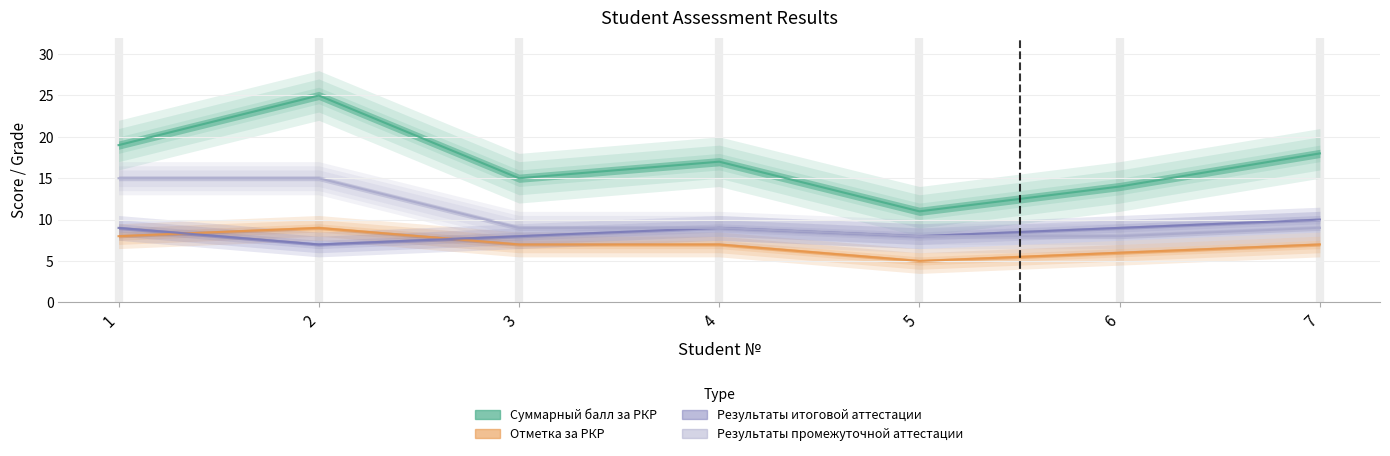

How many data points in Результаты итоговой аттестации are less than 9?

3